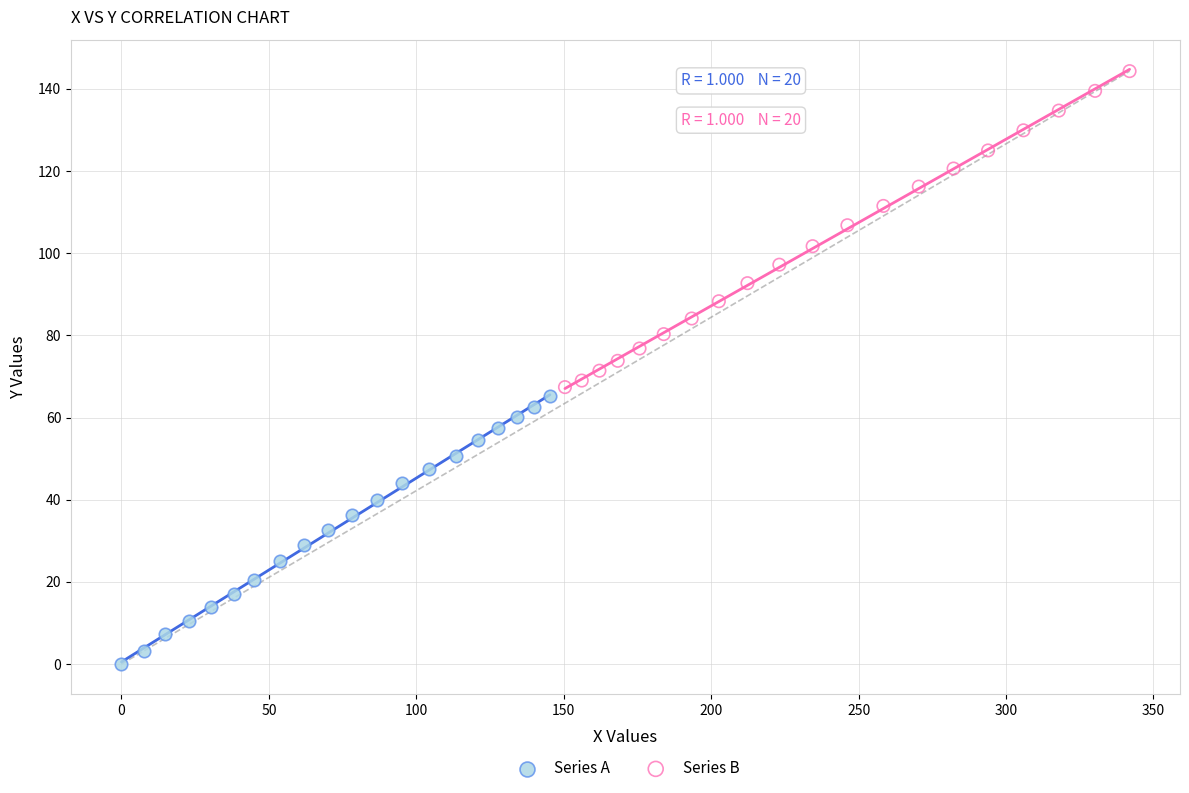

What are all the series names shown in the legend?

Series A, Series B